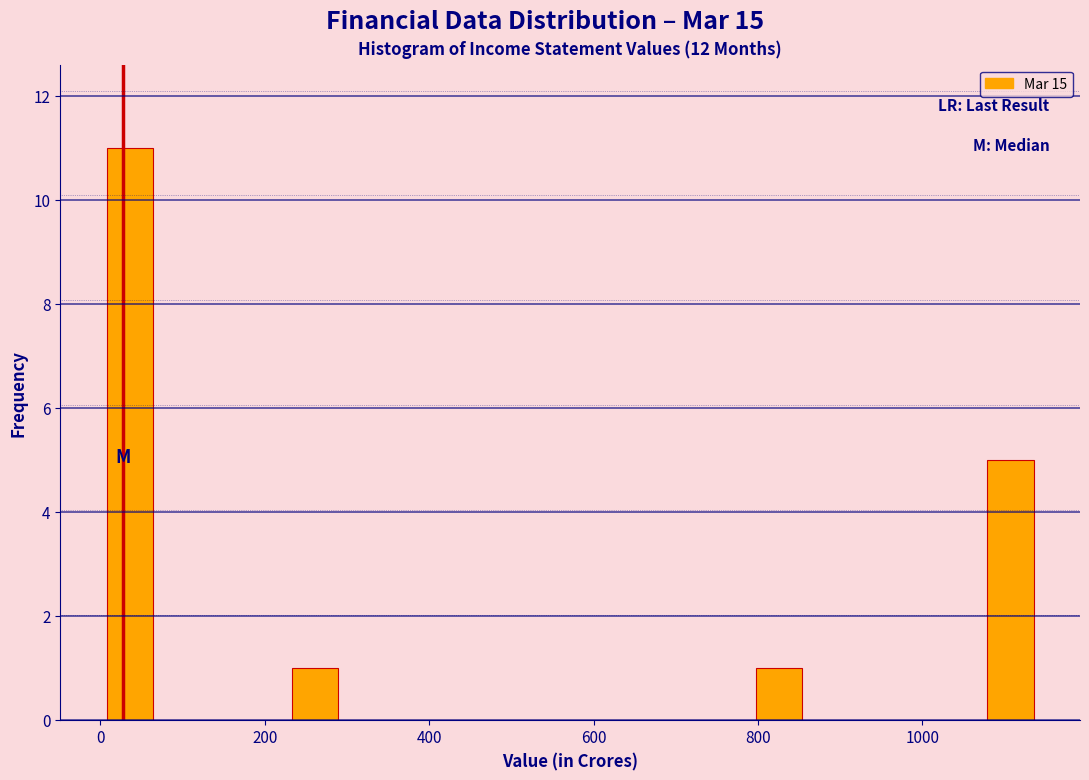

Around what value on the x-axis is the tallest bar? Give the approximate position of its centre, as read against the axis.

40